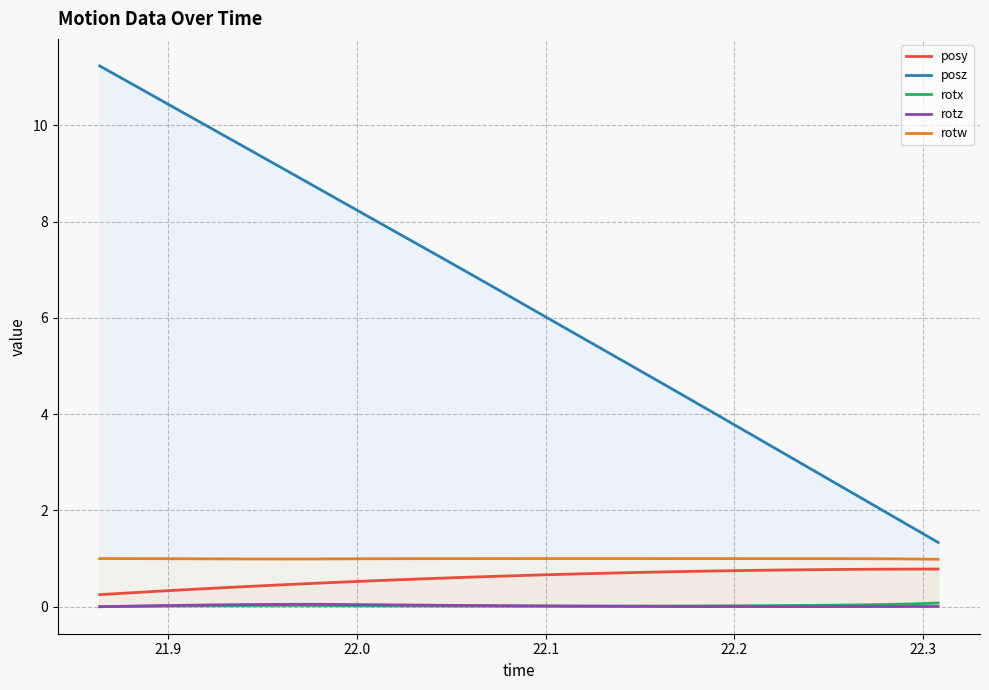

Which series has the largest total across all categories?

posz